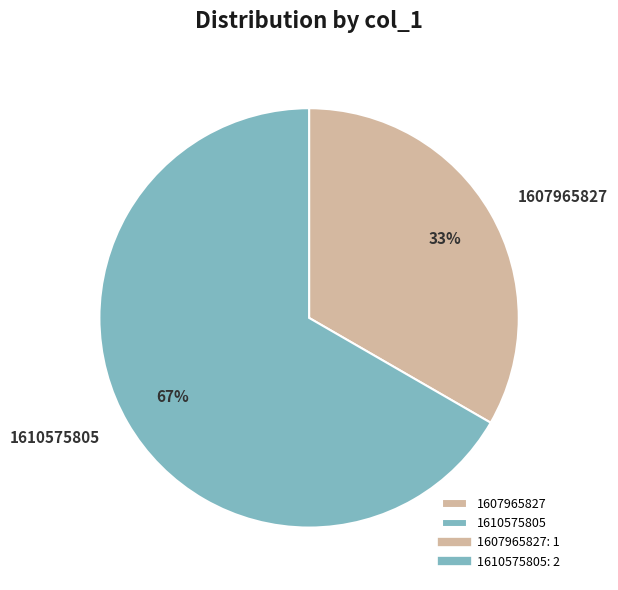

Count the number of slices in the pie.

2